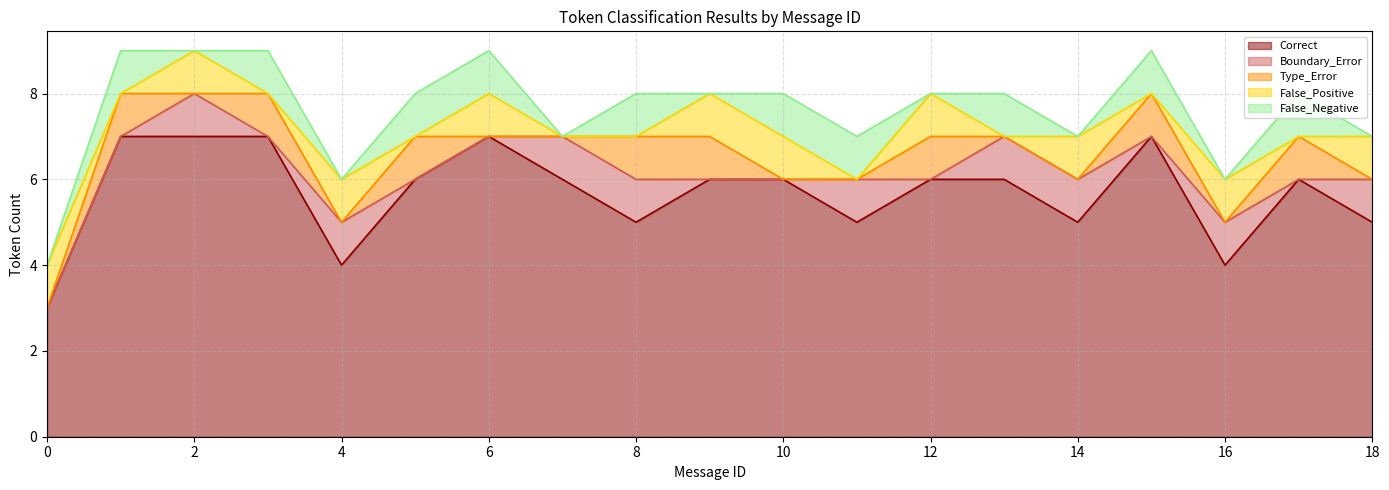

The value of Type_Error at 3 is 0. True or false?

False